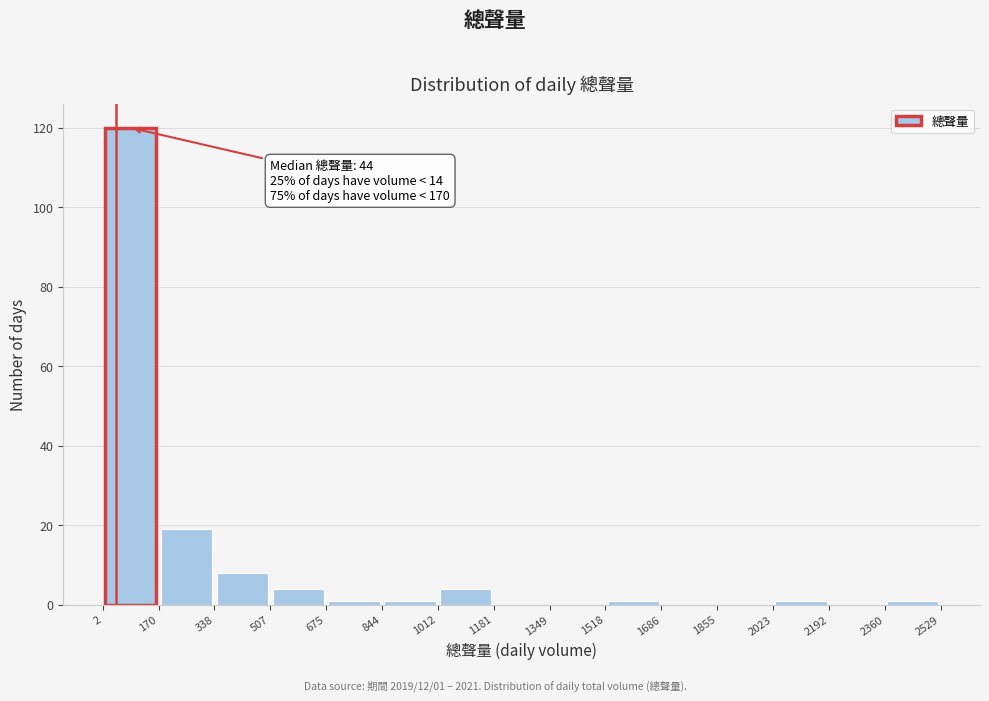

Over which range of the x-axis is the bar tallest?

2 to 170